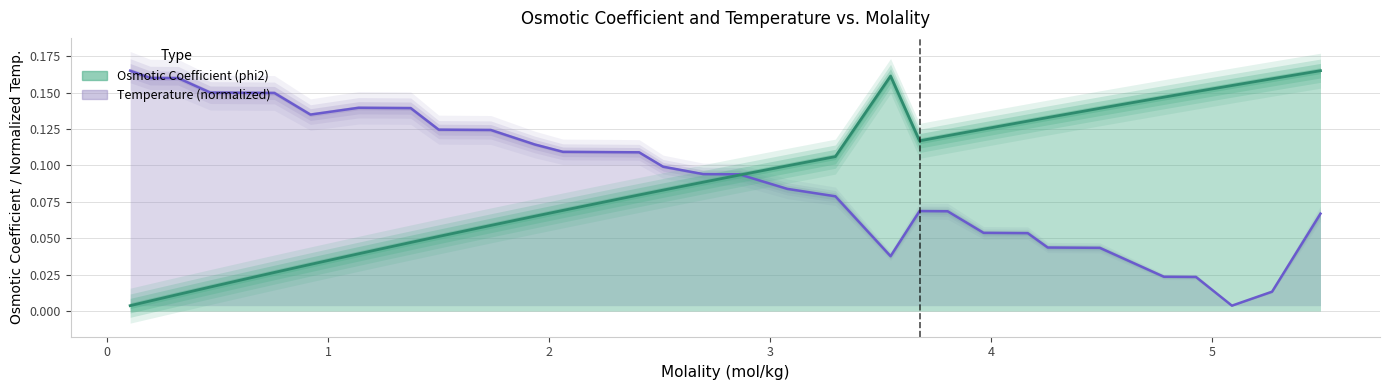

After their last crossing, which series has the higher values: phi2 or Temperature?

phi2